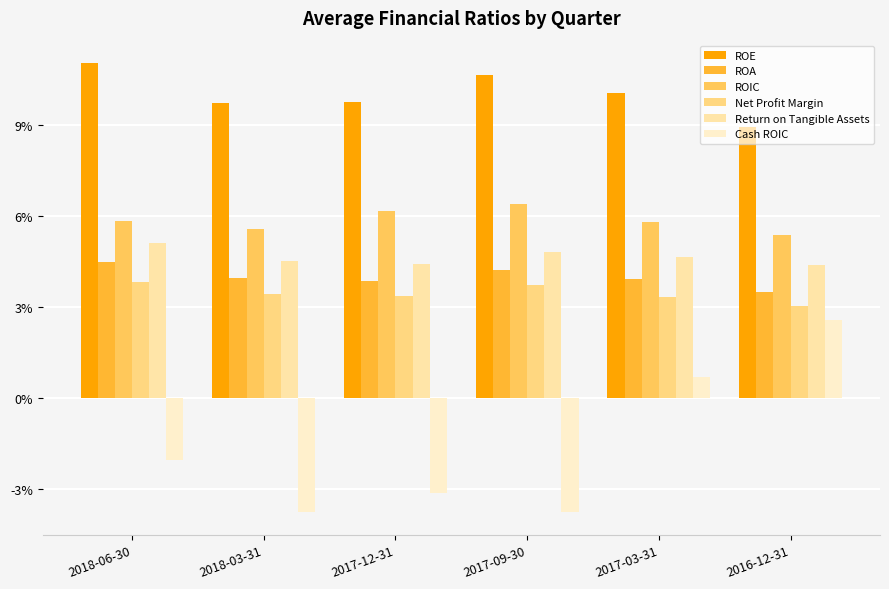

What are all the series names shown in the legend?

ROE, ROA, ROIC, Net Profit Margin, Return on Tangible Assets, Cash ROIC